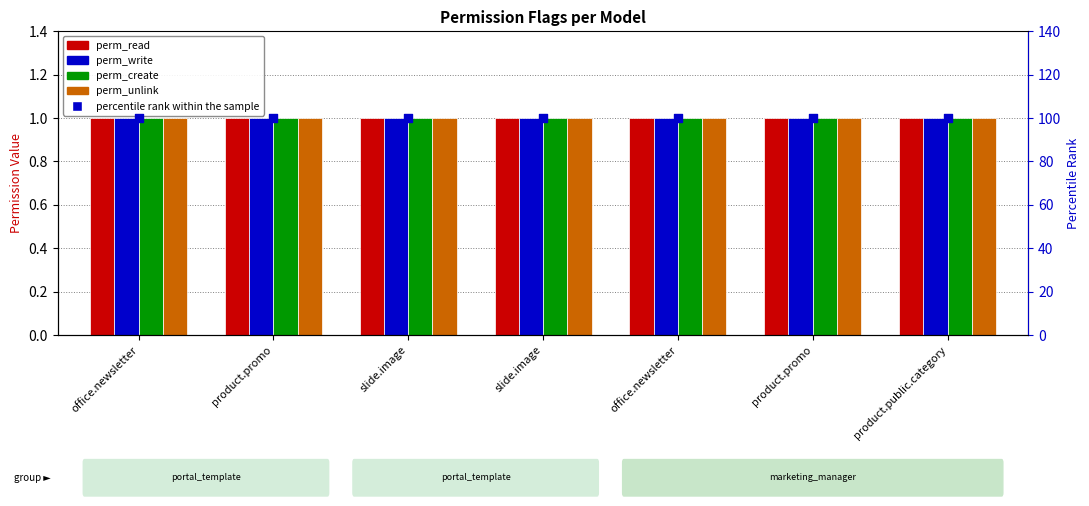

Is the value of perm_write at product.public.category greater than the value of perm_read at product.promo?

No